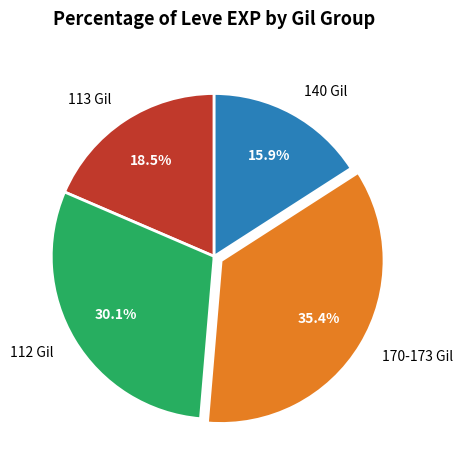

Which has a higher value, 113 Gil or 140 Gil?

113 Gil